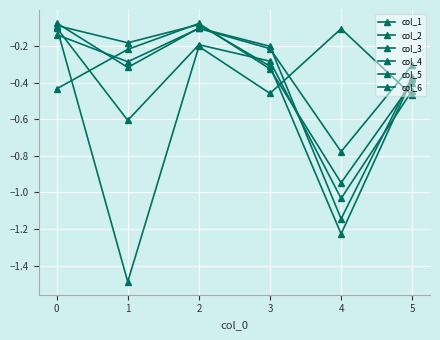

The value of col_6 at 0 is -0.3. True or false?

False